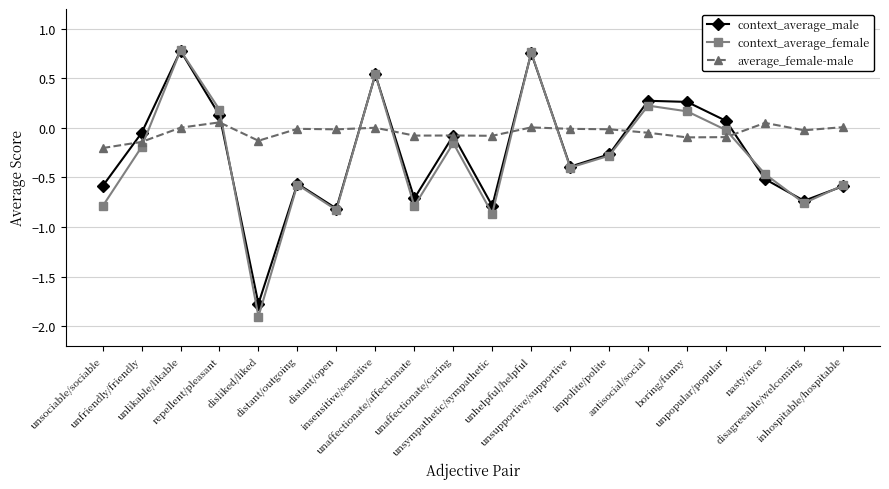

Which series has the largest range (max minus min)?

context_average_female